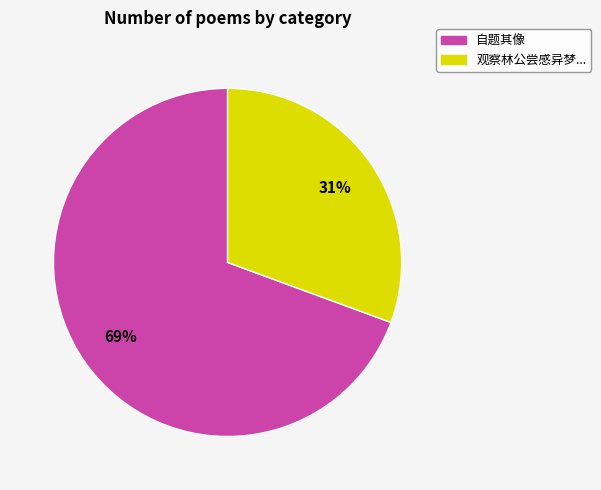

To the nearest percent, what is the average slice percentage?

50%